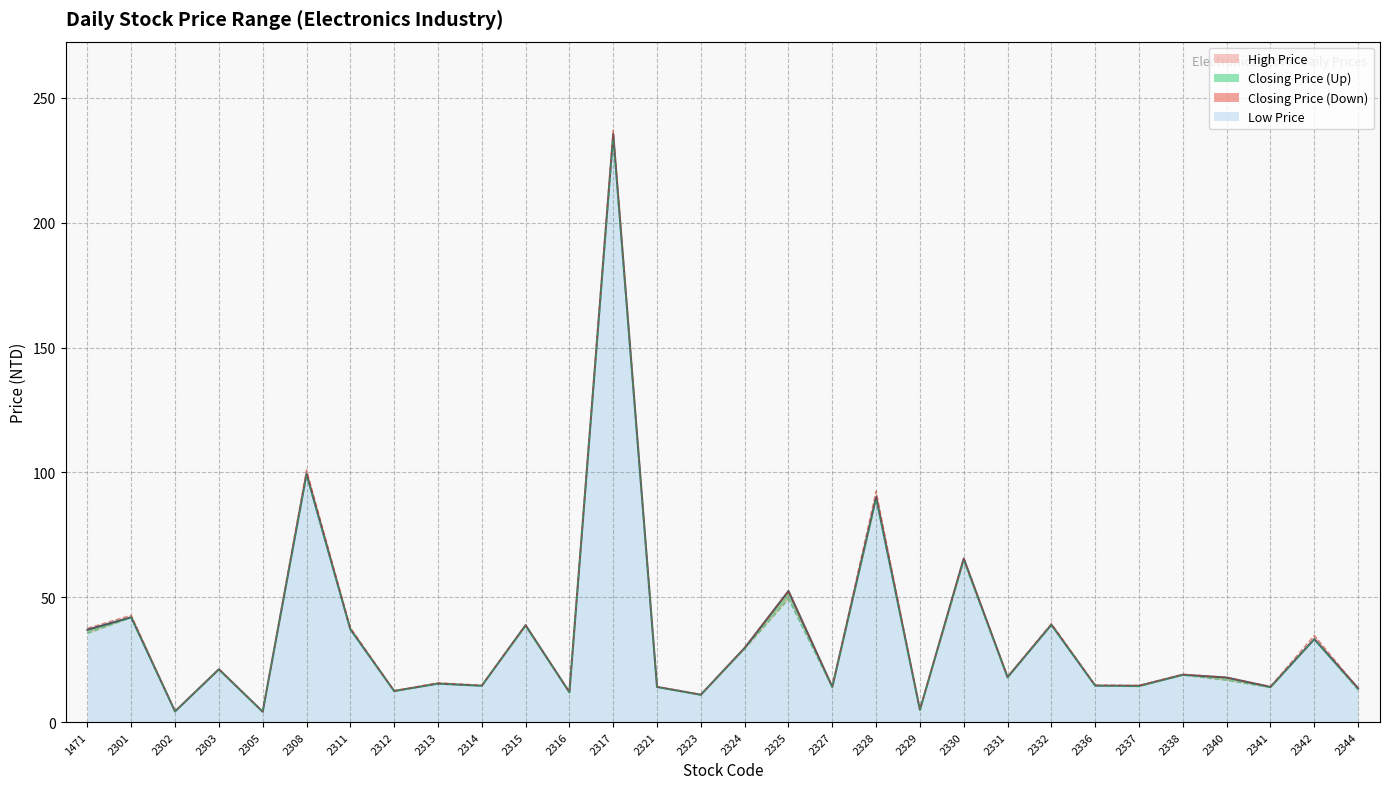

At which category is the sum across all series the highest?

2317